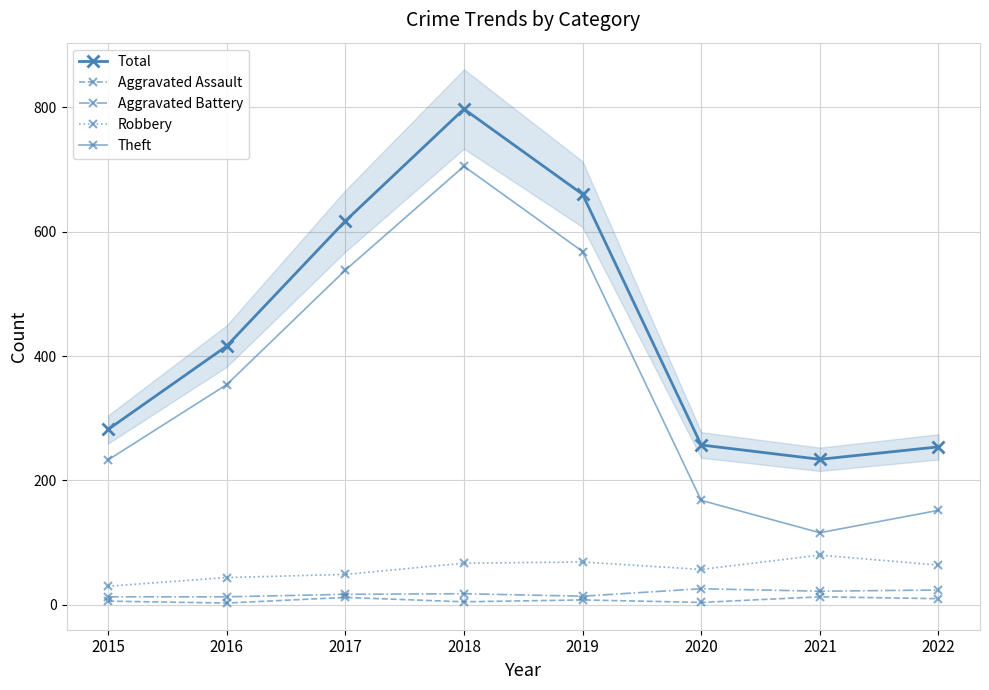

Which series has the widest spread of values?

Theft